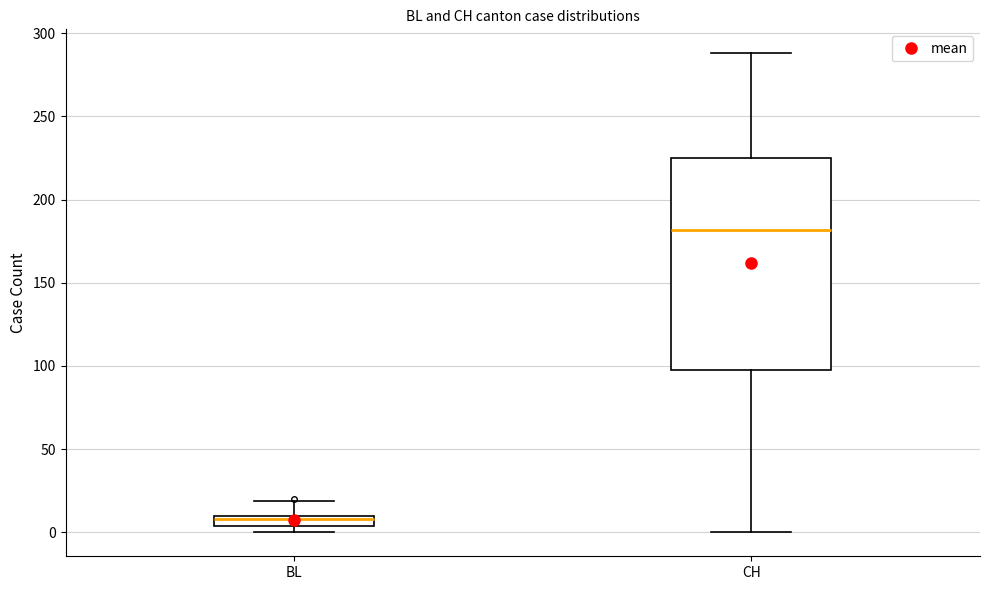

Where does the upper whisker of the box for CH end on the y-axis? The values are not printed on the chart, so give them approximately, as read against the axis.

290